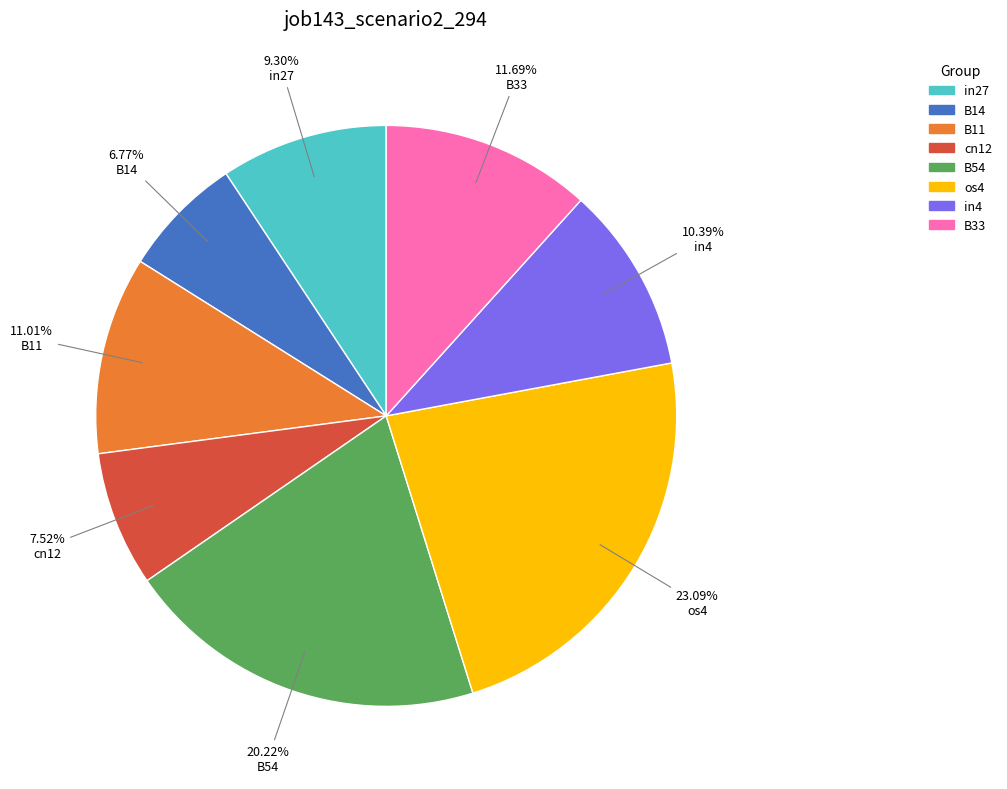

To the nearest percent, what portion does B54 represent?

20%